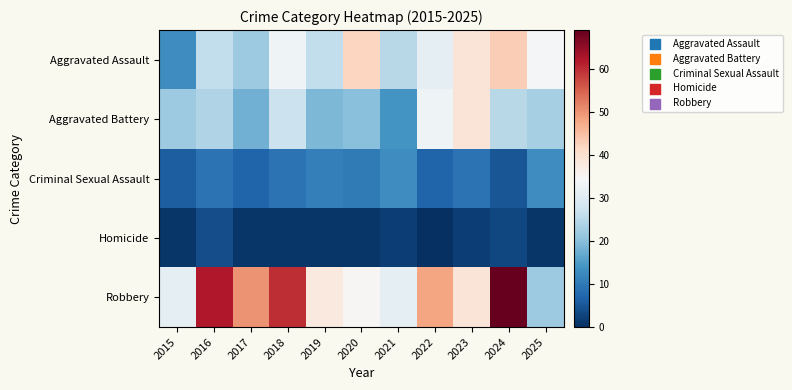

What is the difference between the highest and lowest values at 2023?

37